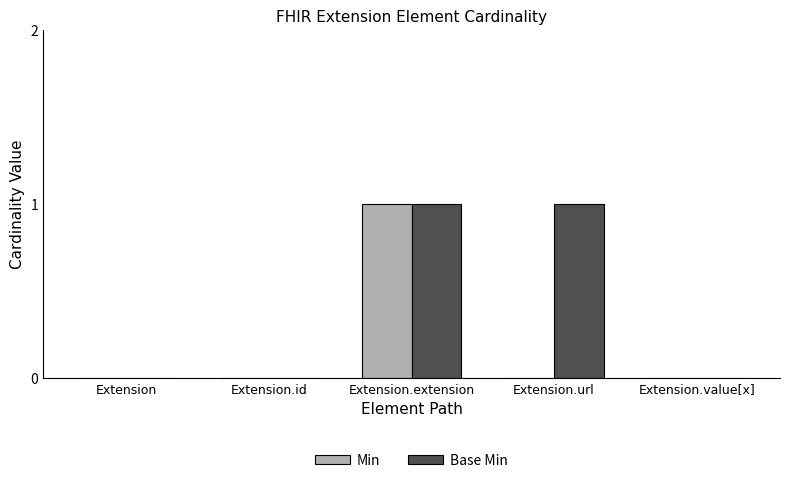

Which series changed the most between Extension and Extension.url?

Base Min